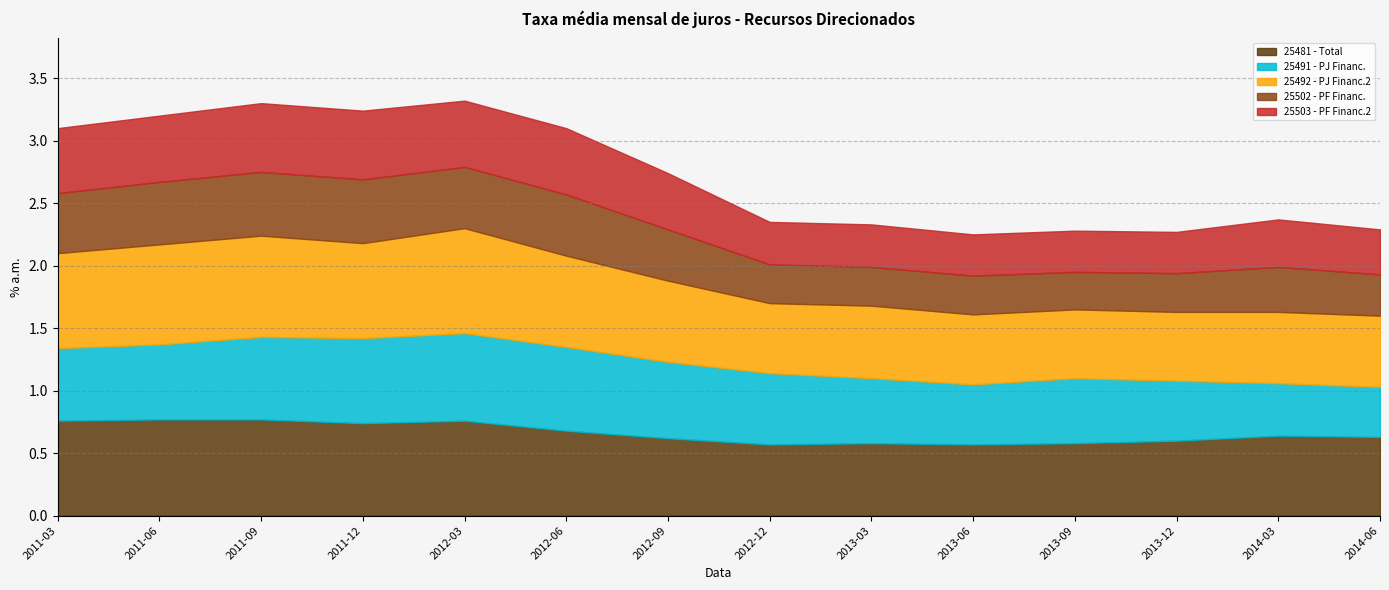

True or false: 25491 - PJ Financ. and 25503 - PF Financ.2 intersect in this chart.

False